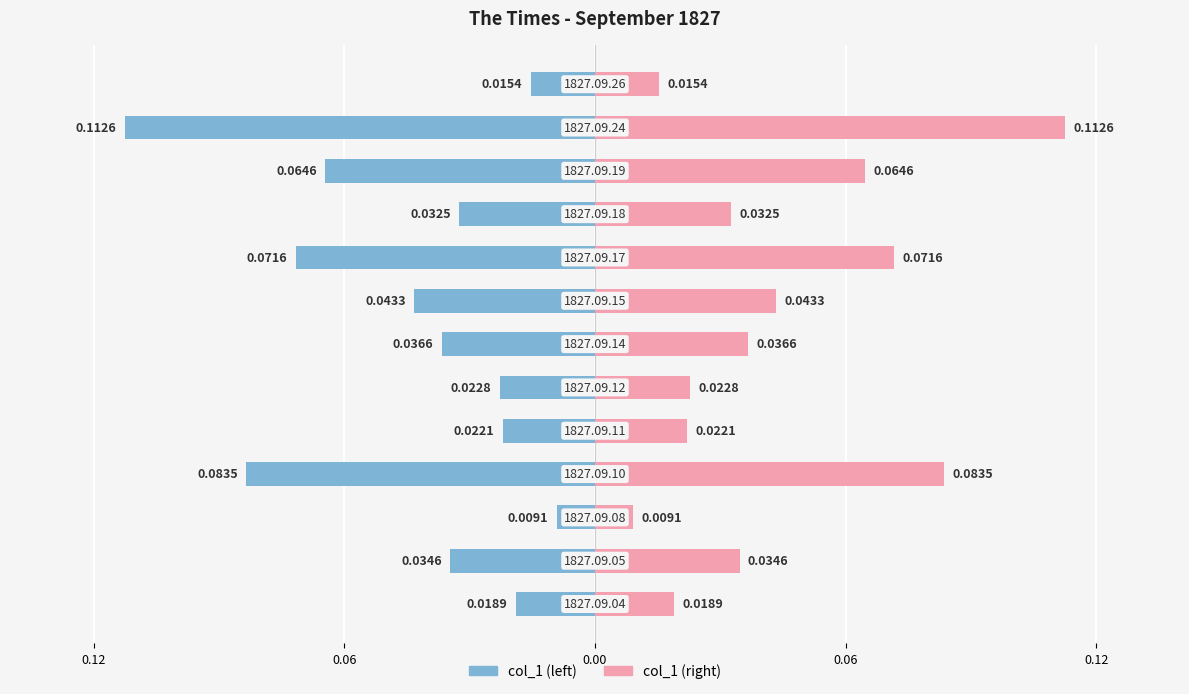

What are all the series names shown in the legend?

col_1 (left), col_1 (right)